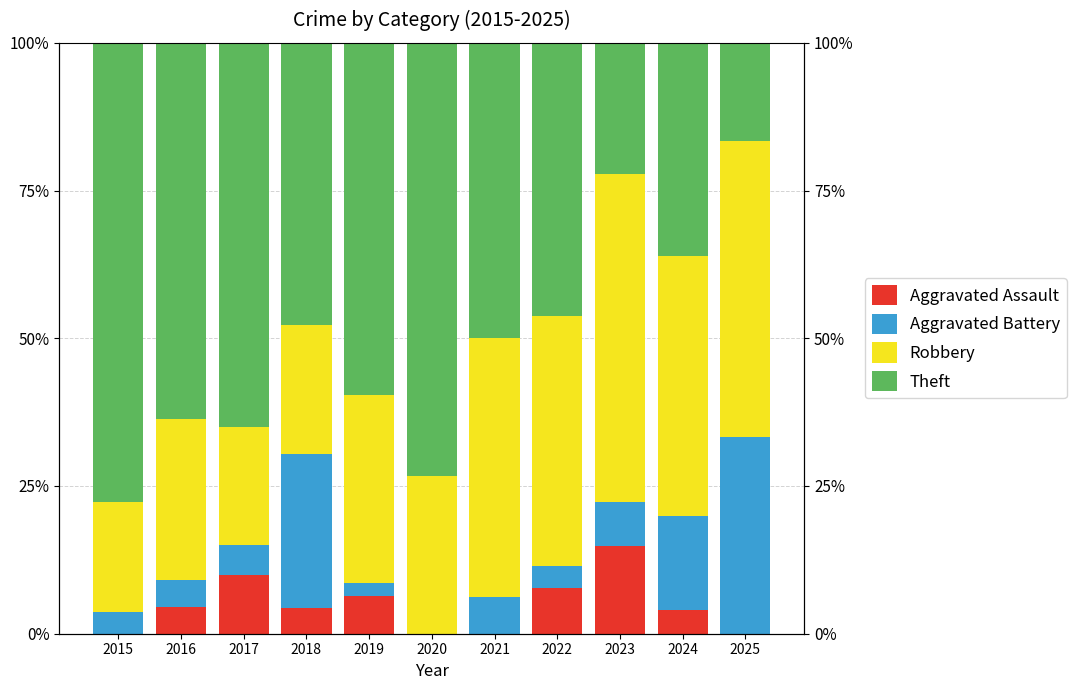

Reading left to right, transcribe all the data shown in this chart.

Aggravated Assault: 0.0	4.5	10.0	4.3	6.4	0.0	0.0	7.7	14.8	4.0	0.0
Aggravated Battery: 3.7	4.5	5.0	26.1	2.1	0.0	6.2	3.8	7.4	16.0	33.3
Robbery: 18.5	27.3	20.0	21.7	31.9	26.7	43.8	42.3	55.6	44.0	50.0
Theft: 77.8	63.6	65.0	47.8	59.6	73.3	50.0	46.2	22.2	36.0	16.7